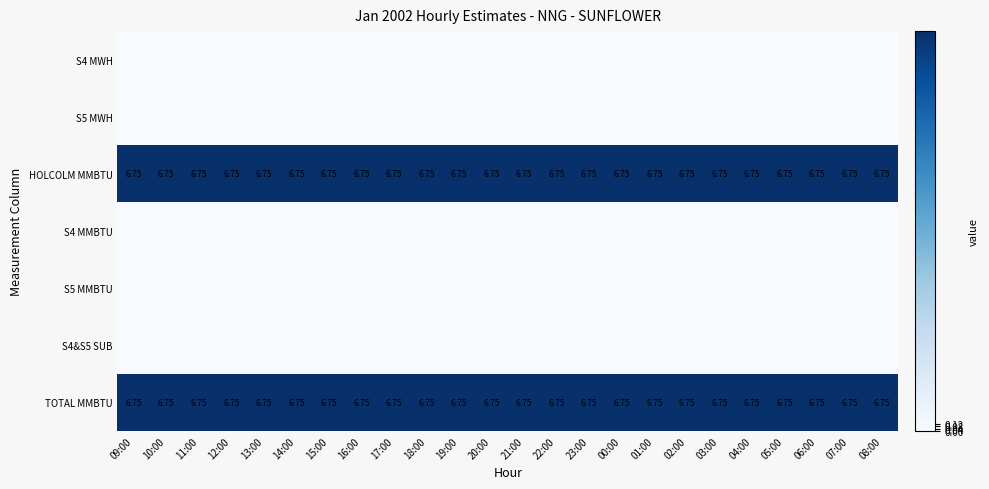

Rank the series at 16:00 from lowest to highest value.

S4 MWH, S5 MWH, S4 MMBTU, S5 MMBTU, S4&S5 SUB, HOLCOLM MMBTU, TOTAL MMBTU